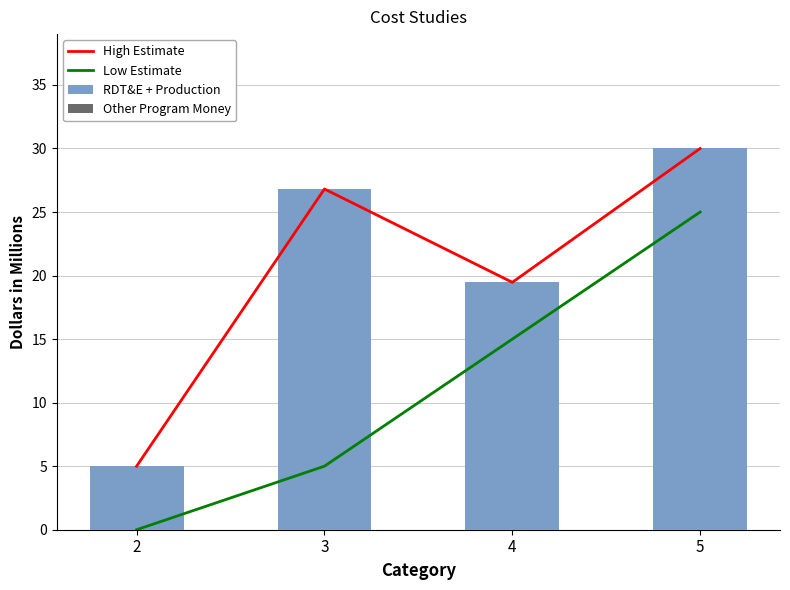

List the labels in order of High Estimate value, largest first.

5, 3, 4, 2